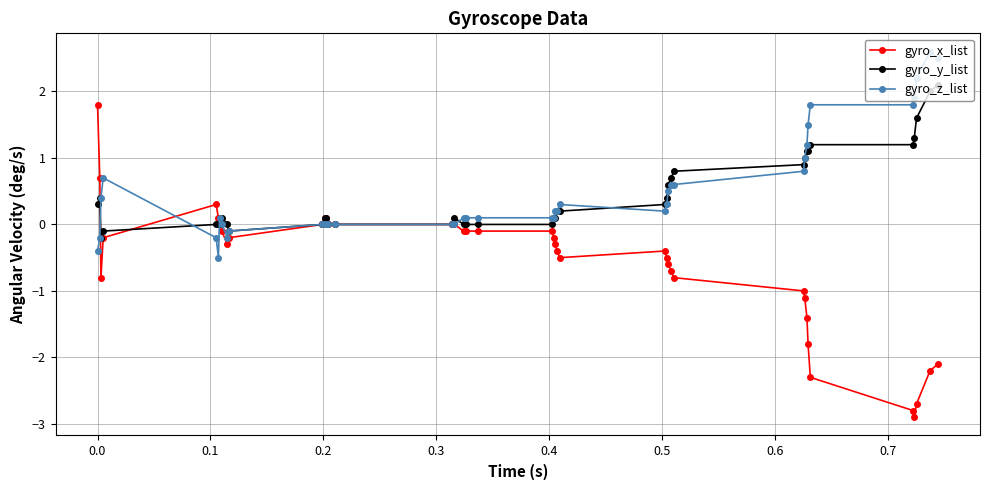

Which series has the largest range (max minus min)?

gyro_x_list